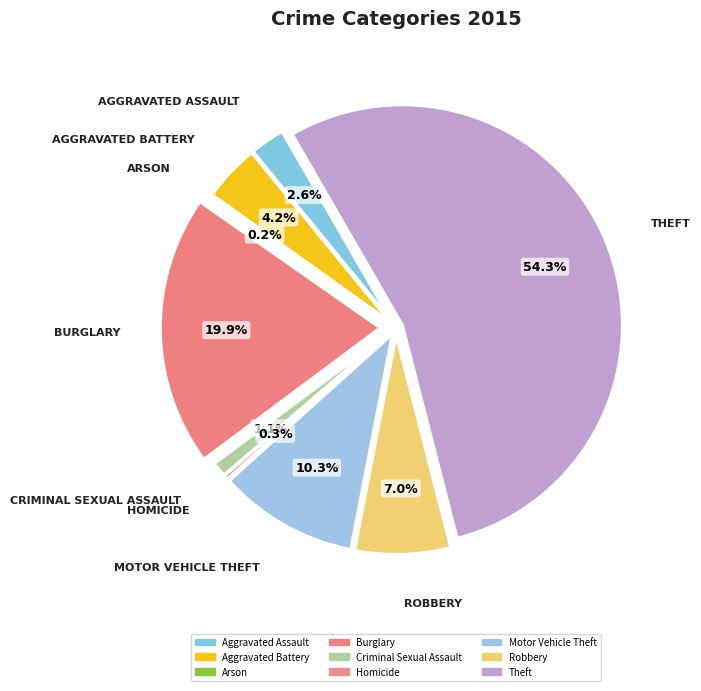

Which category accounts for the majority?

Theft